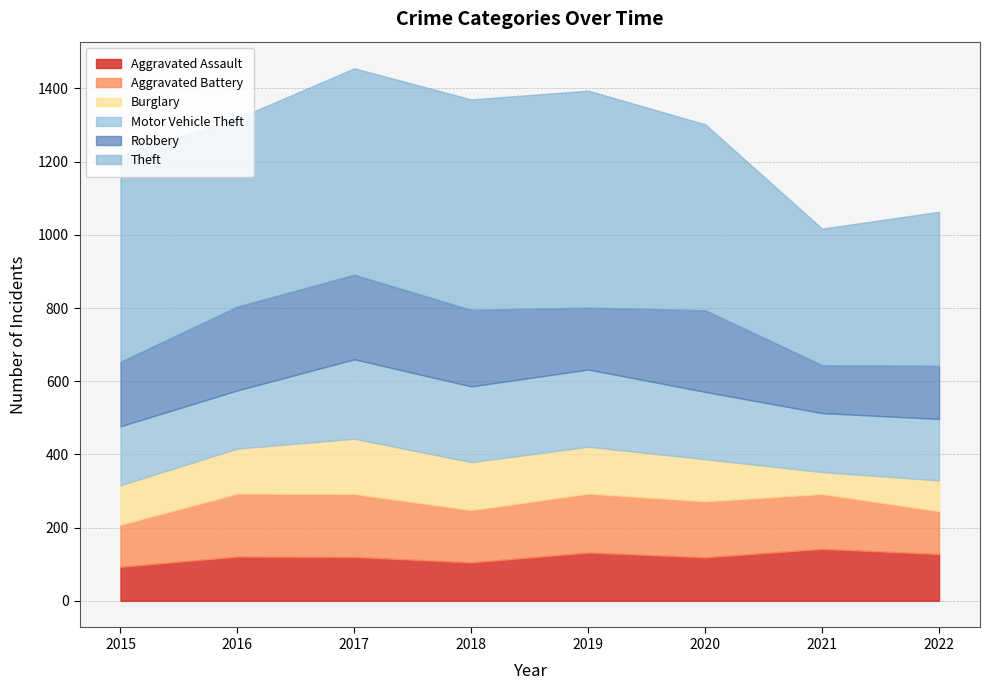

True or false: Theft and Aggravated Assault cross at least once.

False